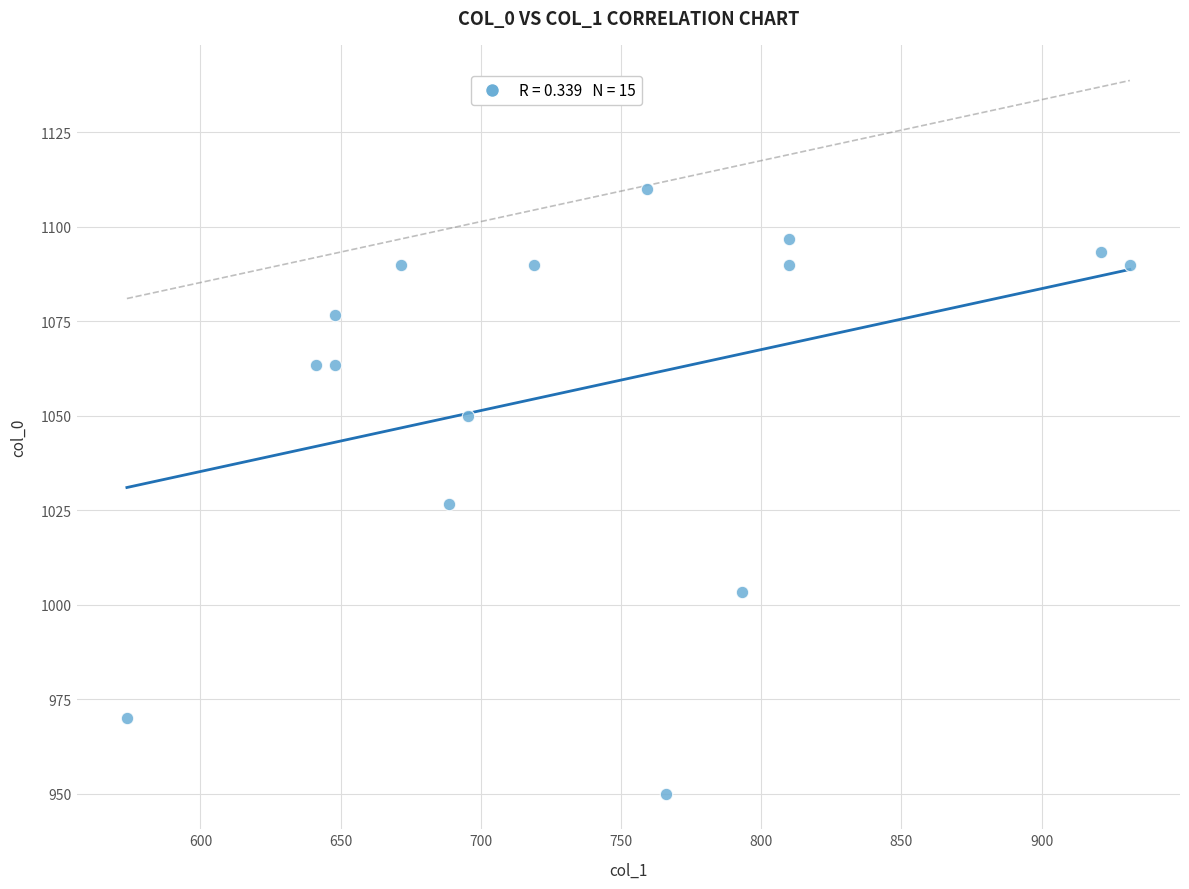

What Y value in the scatter plot is closest to 1030?

1026.7